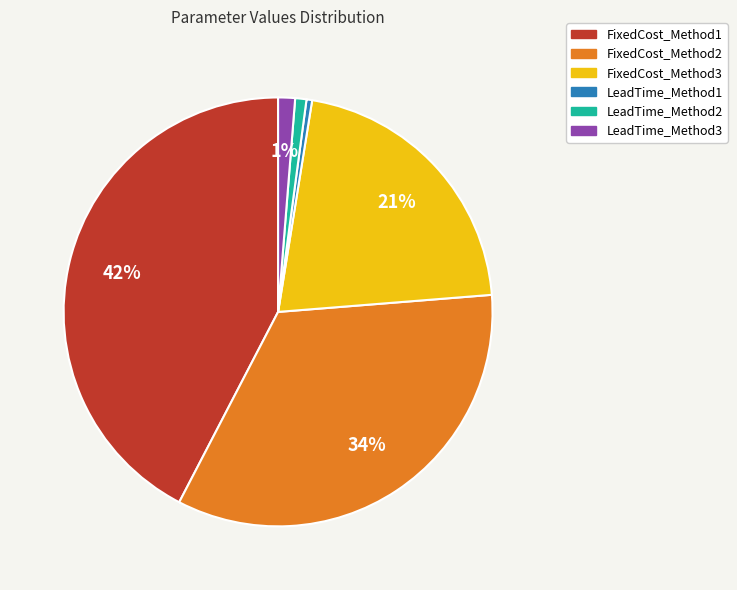

Which category has the biggest portion of the pie?

FixedCost_Method1